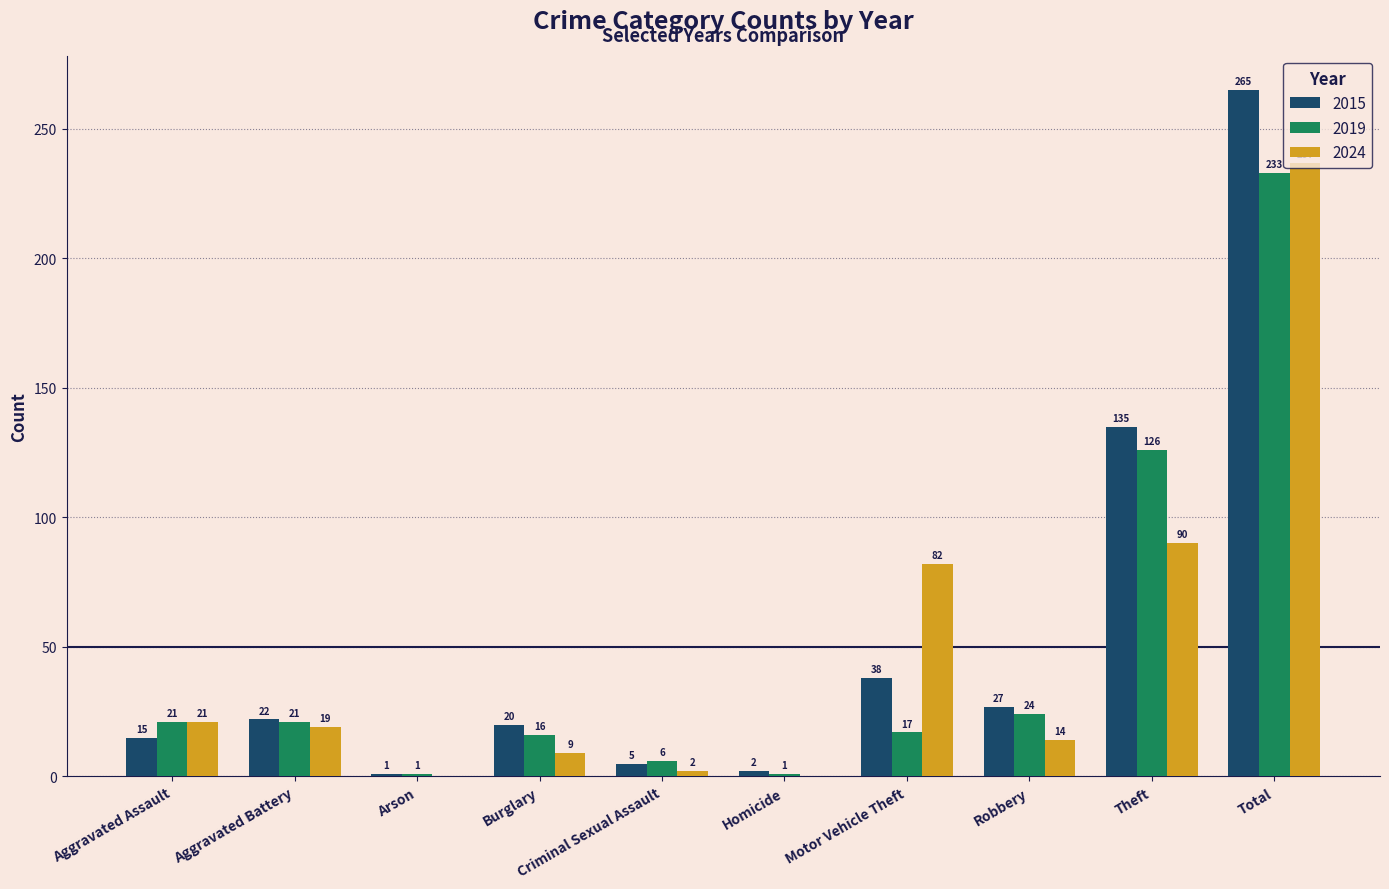

Reading left to right, list all the values displayed in this chart.

2015: 15	22	1	20	5	2	38	27	135	265
2019: 21	21	1	16	6	1	17	24	126	233
2024: 21	19	0	9	2	0	82	14	90	237